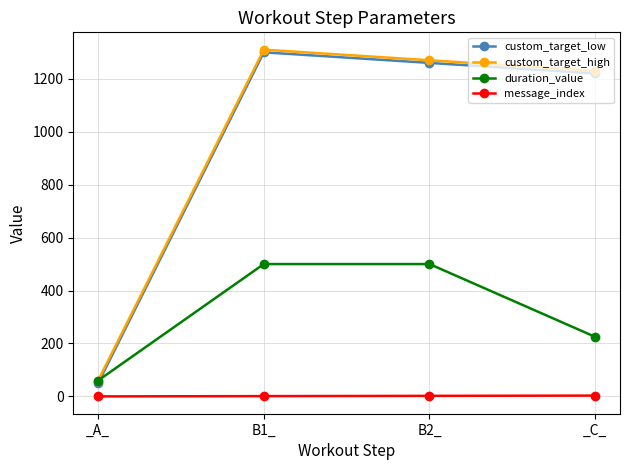

The value of custom_target_high at B1_ is 859. True or false?

False